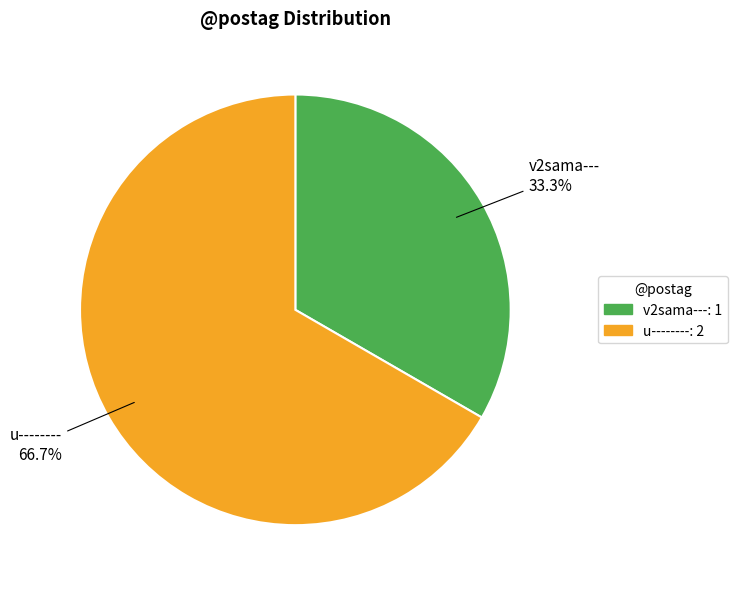

Count the number of slices in the pie.

2